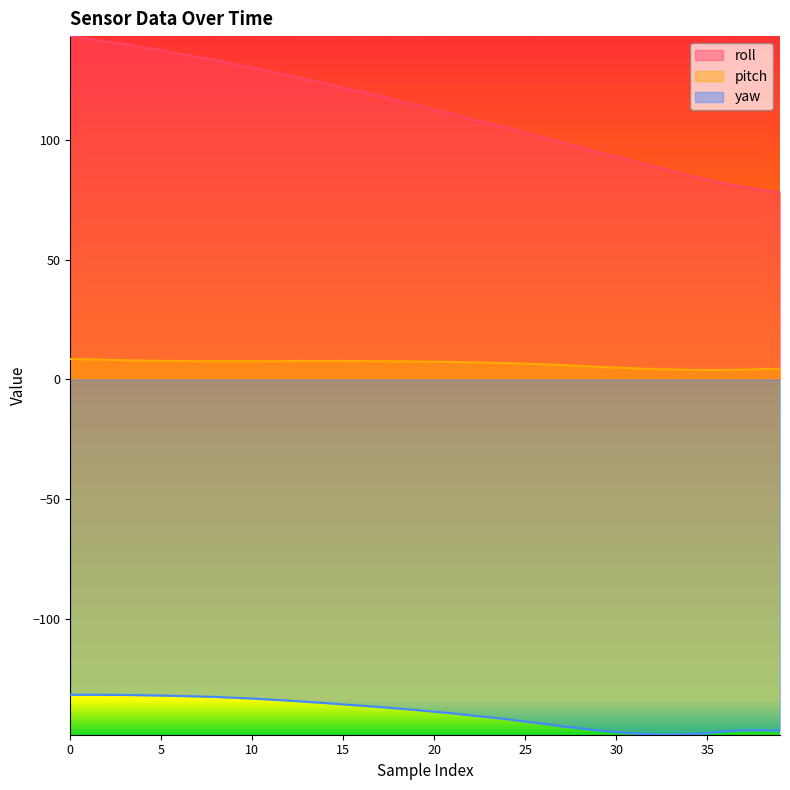

Count the number of categories in the chart.

40